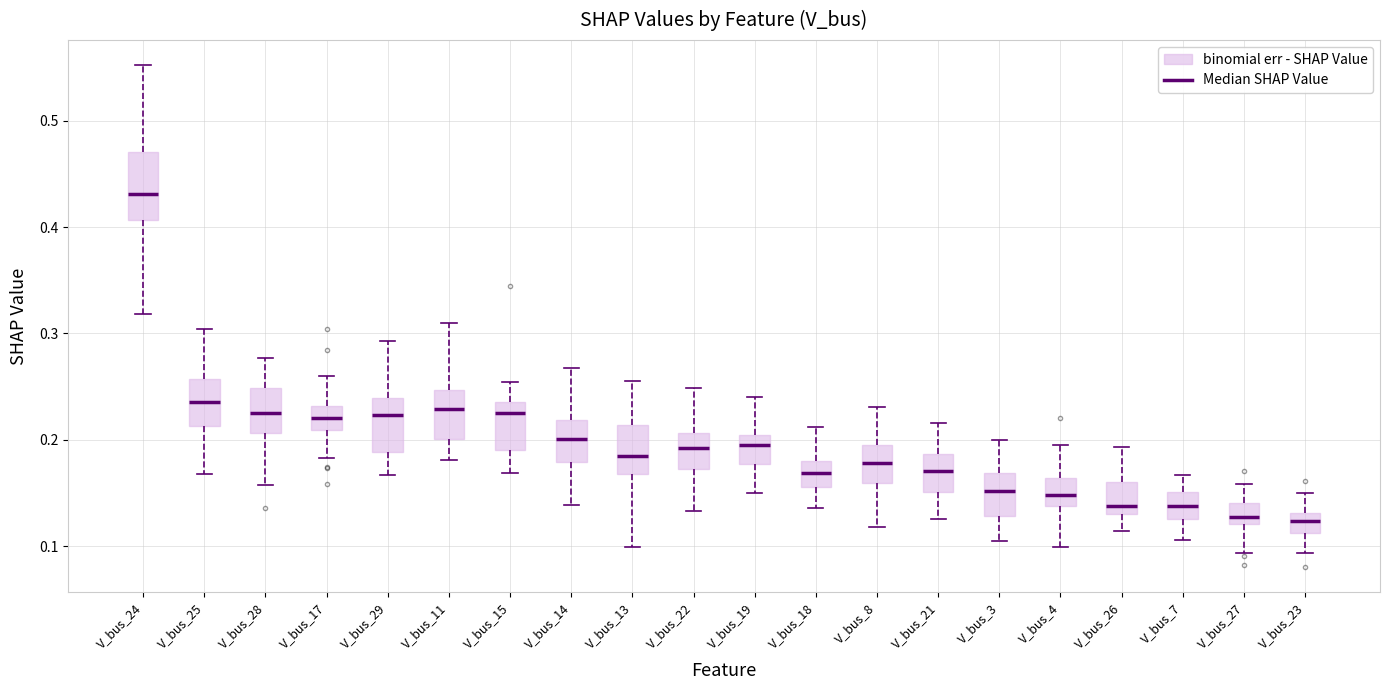

Reading left to right, read every box against the y-axis: the position of its median line, the range the box covers, and the ends of its whiskers. The values are not printed on the chart, so give them approximately, as read against the axis.

V_bus_24: median 0.43, box 0.41 to 0.47, whiskers 0.32 to 0.55
V_bus_25: median 0.24, box 0.21 to 0.26, whiskers 0.17 to 0.30
V_bus_28: median 0.22, box 0.21 to 0.25, whiskers 0.16 to 0.28
V_bus_17: median 0.22, box 0.21 to 0.23, whiskers 0.18 to 0.26
V_bus_29: median 0.22, box 0.19 to 0.24, whiskers 0.17 to 0.29
V_bus_11: median 0.23, box 0.20 to 0.25, whiskers 0.18 to 0.31
V_bus_15: median 0.22, box 0.19 to 0.24, whiskers 0.17 to 0.25
V_bus_14: median 0.20, box 0.18 to 0.22, whiskers 0.14 to 0.27
V_bus_13: median 0.18, box 0.17 to 0.21, whiskers 0.10 to 0.26
V_bus_22: median 0.19, box 0.17 to 0.21, whiskers 0.13 to 0.25
V_bus_19: median 0.19, box 0.18 to 0.20, whiskers 0.15 to 0.24
V_bus_18: median 0.17, box 0.16 to 0.18, whiskers 0.14 to 0.21
V_bus_8: median 0.18, box 0.16 to 0.20, whiskers 0.12 to 0.23
V_bus_21: median 0.17, box 0.15 to 0.19, whiskers 0.13 to 0.22
V_bus_3: median 0.15, box 0.13 to 0.17, whiskers 0.11 to 0.20
V_bus_4: median 0.15, box 0.14 to 0.16, whiskers 0.10 to 0.20
V_bus_26: median 0.14, box 0.13 to 0.16, whiskers 0.11 to 0.19
V_bus_7: median 0.14, box 0.13 to 0.15, whiskers 0.11 to 0.17
V_bus_27: median 0.13, box 0.12 to 0.14, whiskers 0.09 to 0.16
V_bus_23: median 0.12, box 0.11 to 0.13, whiskers 0.09 to 0.15